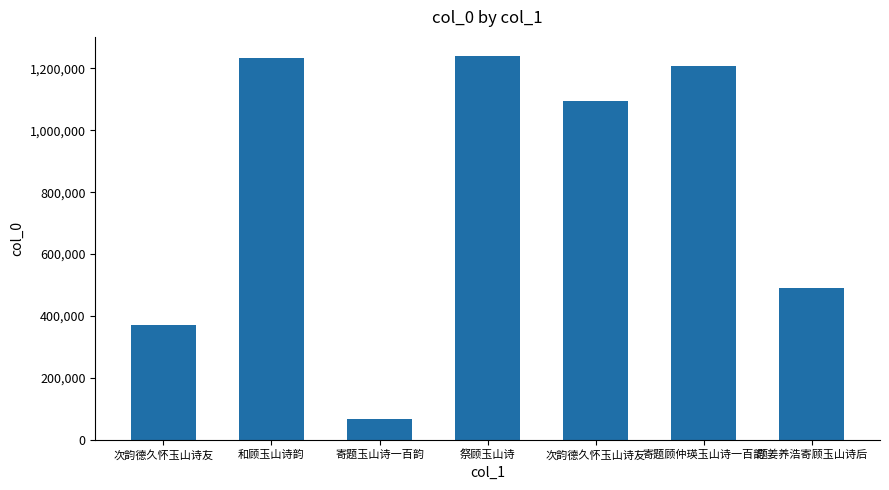

What is the value of the 3rd bar from the left?

67809